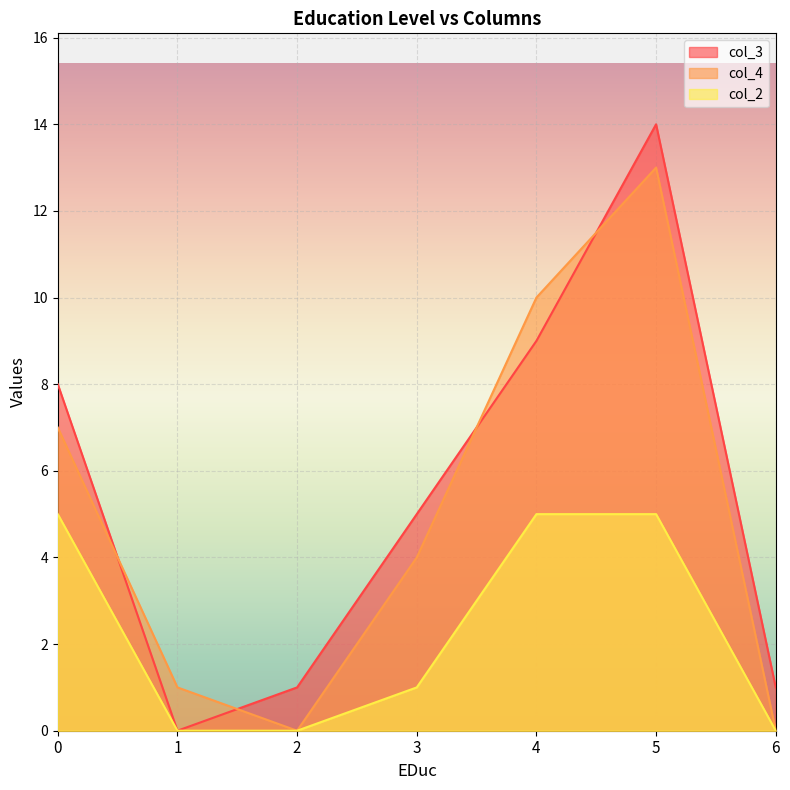

True or false: col_2 and col_3 cross at least once.

False